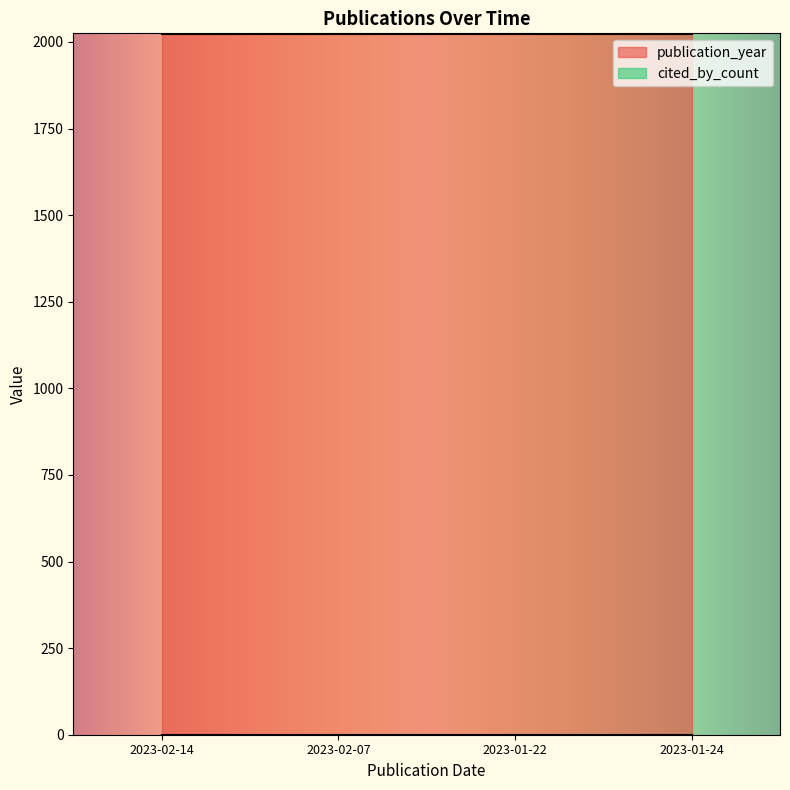

True or false: publication_year has more than 1 interior local peaks.

False